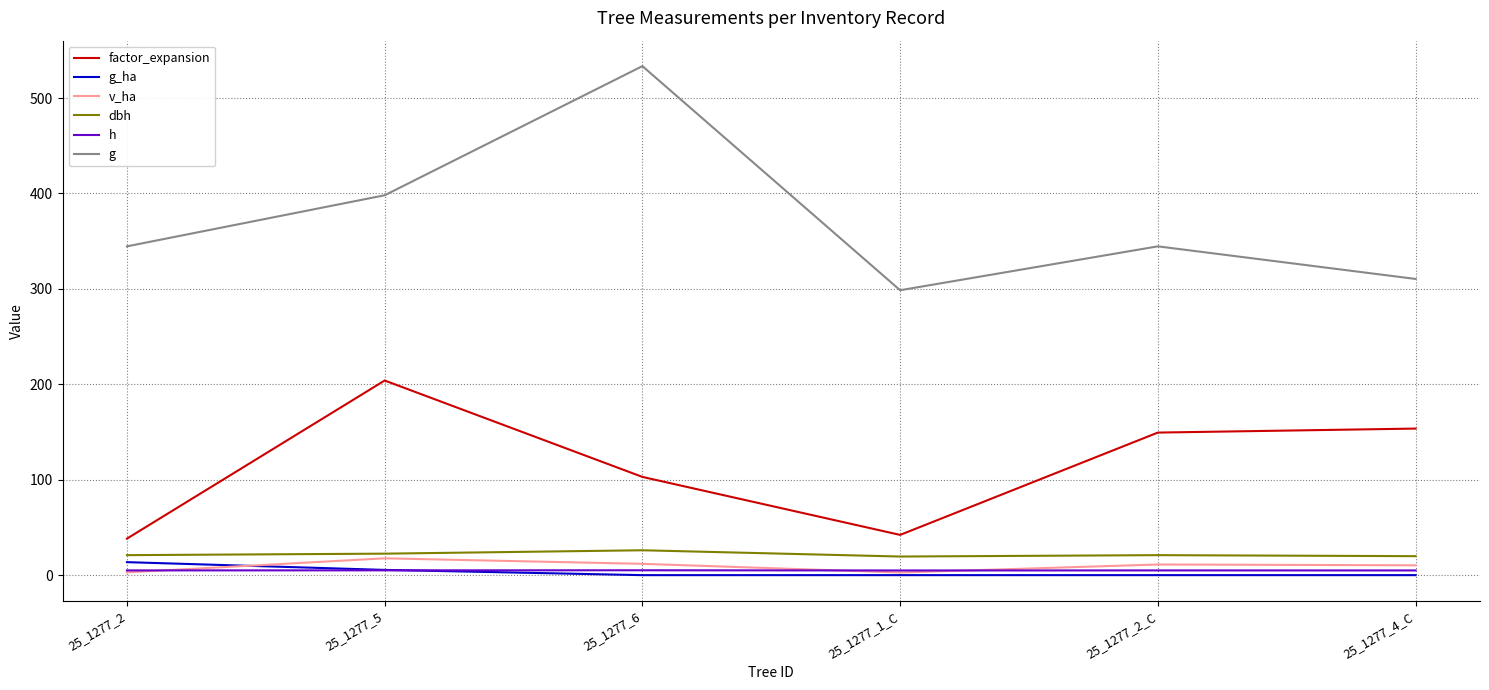

What is the maximum value for dbh?

26.1